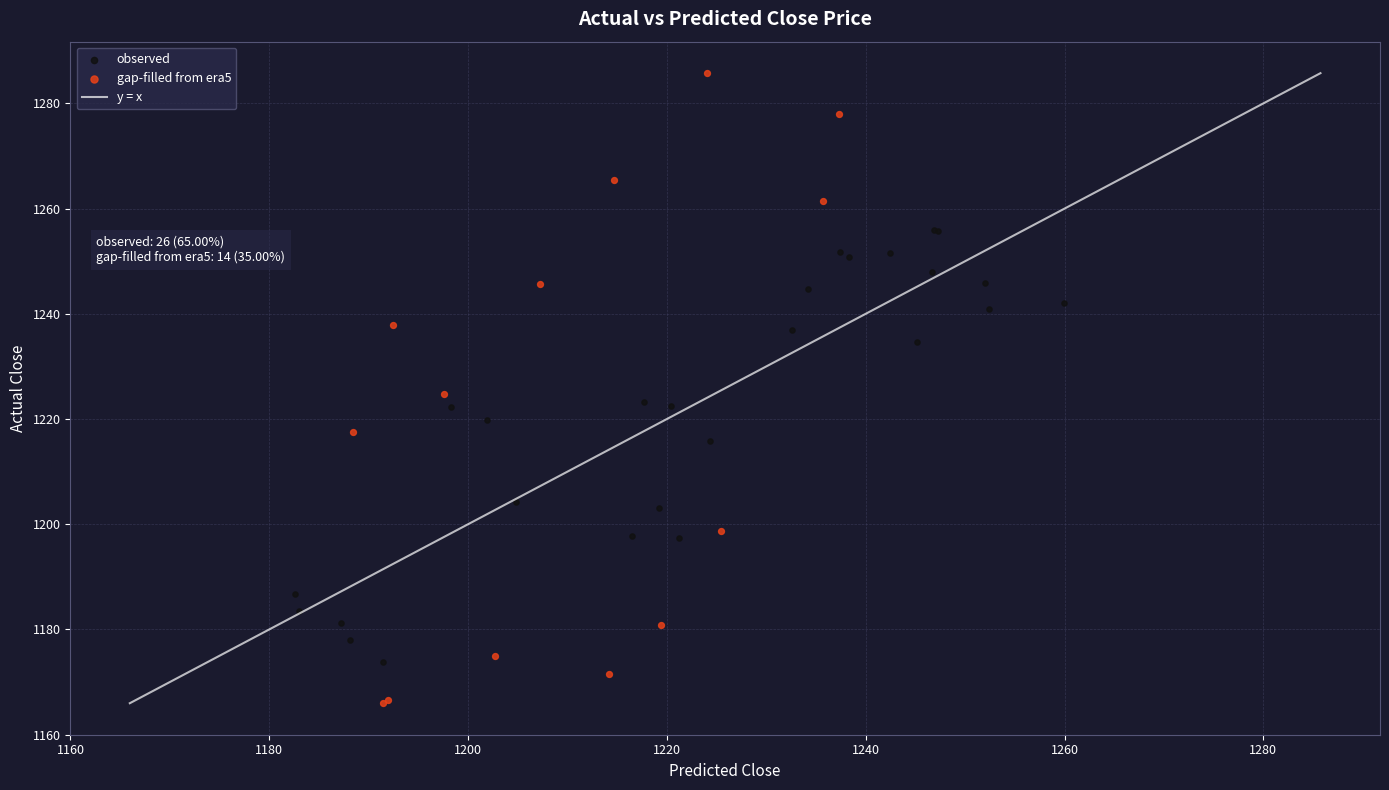

Which series contains the highest Y value?

gap-filled from era5